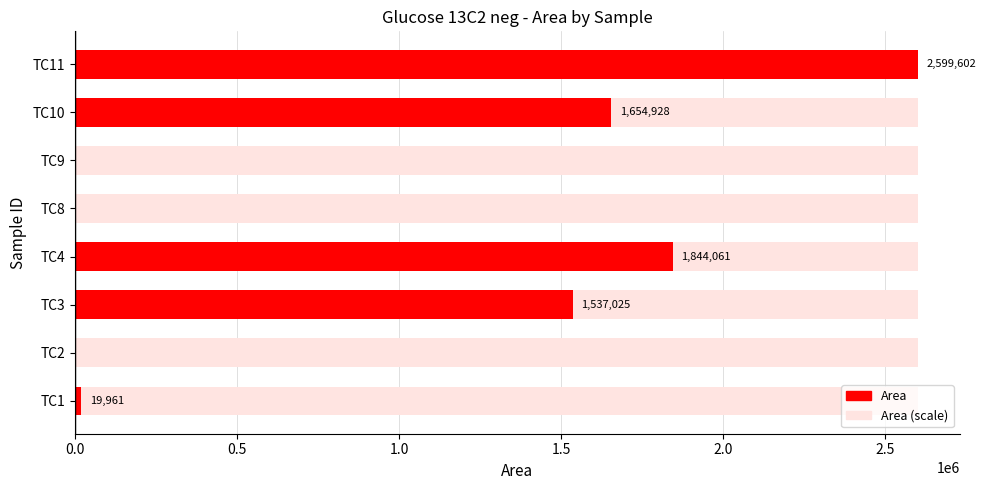

How many categories are shown in the chart?

8